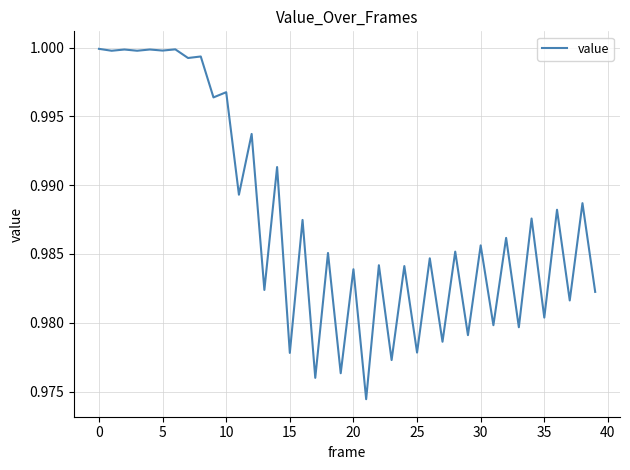

What is the label of the 32nd point from the left?

31